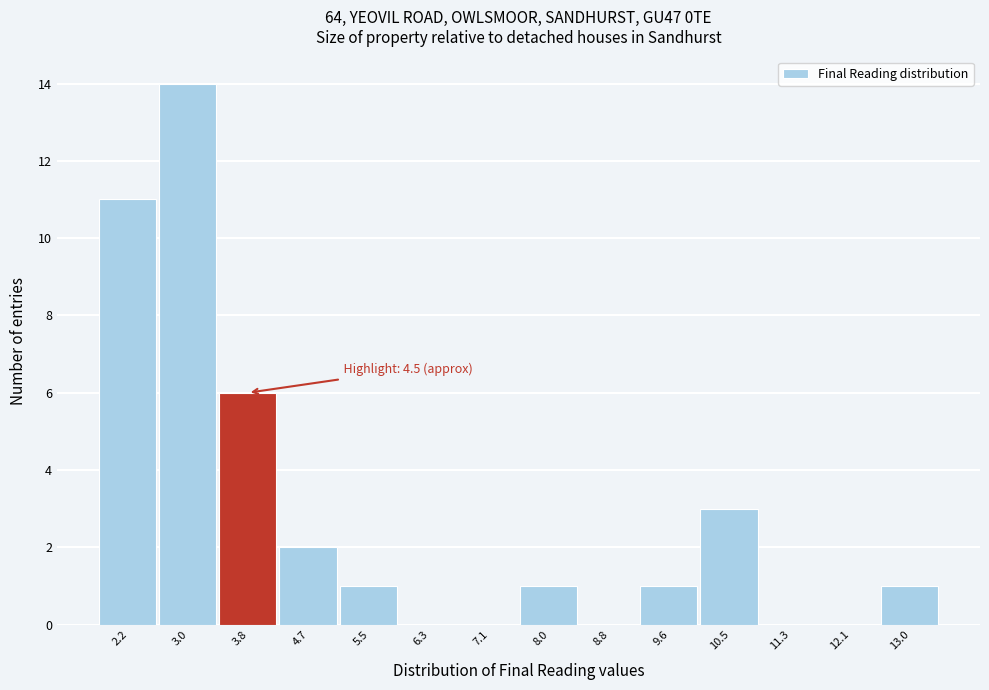

Reading left to right, extract all data points from this chart.

2.2=11	3.0=14	3.8=6	4.7=2	5.5=1	6.3=0	7.1=0	8.0=1	8.8=0	9.6=1	10.5=3	11.3=0	12.1=0	13.0=1